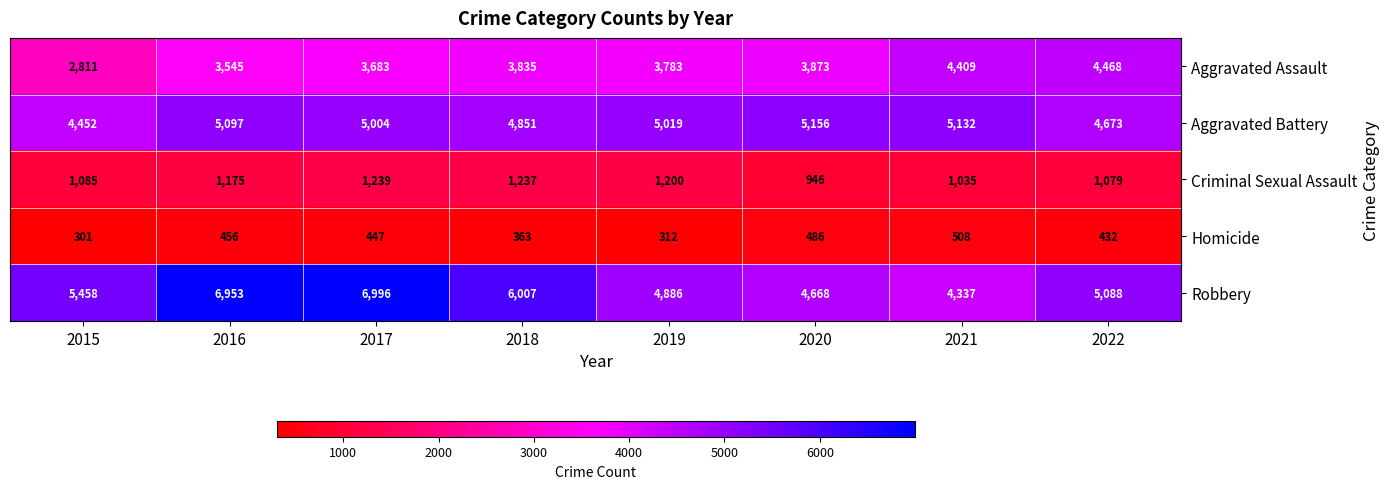

What is the difference between the second highest and minimum values in the Aggravated Assault series?

1598